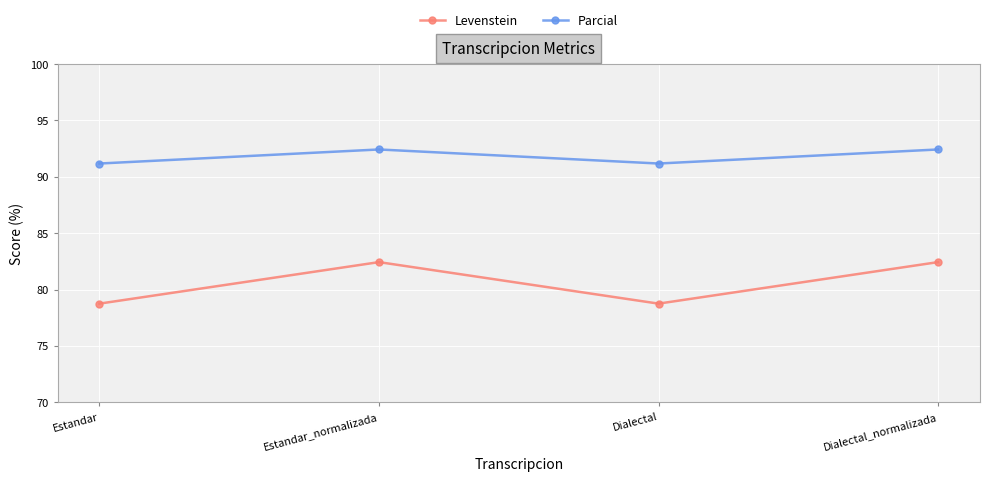

True or false: Levenstein and Parcial intersect in this chart.

False